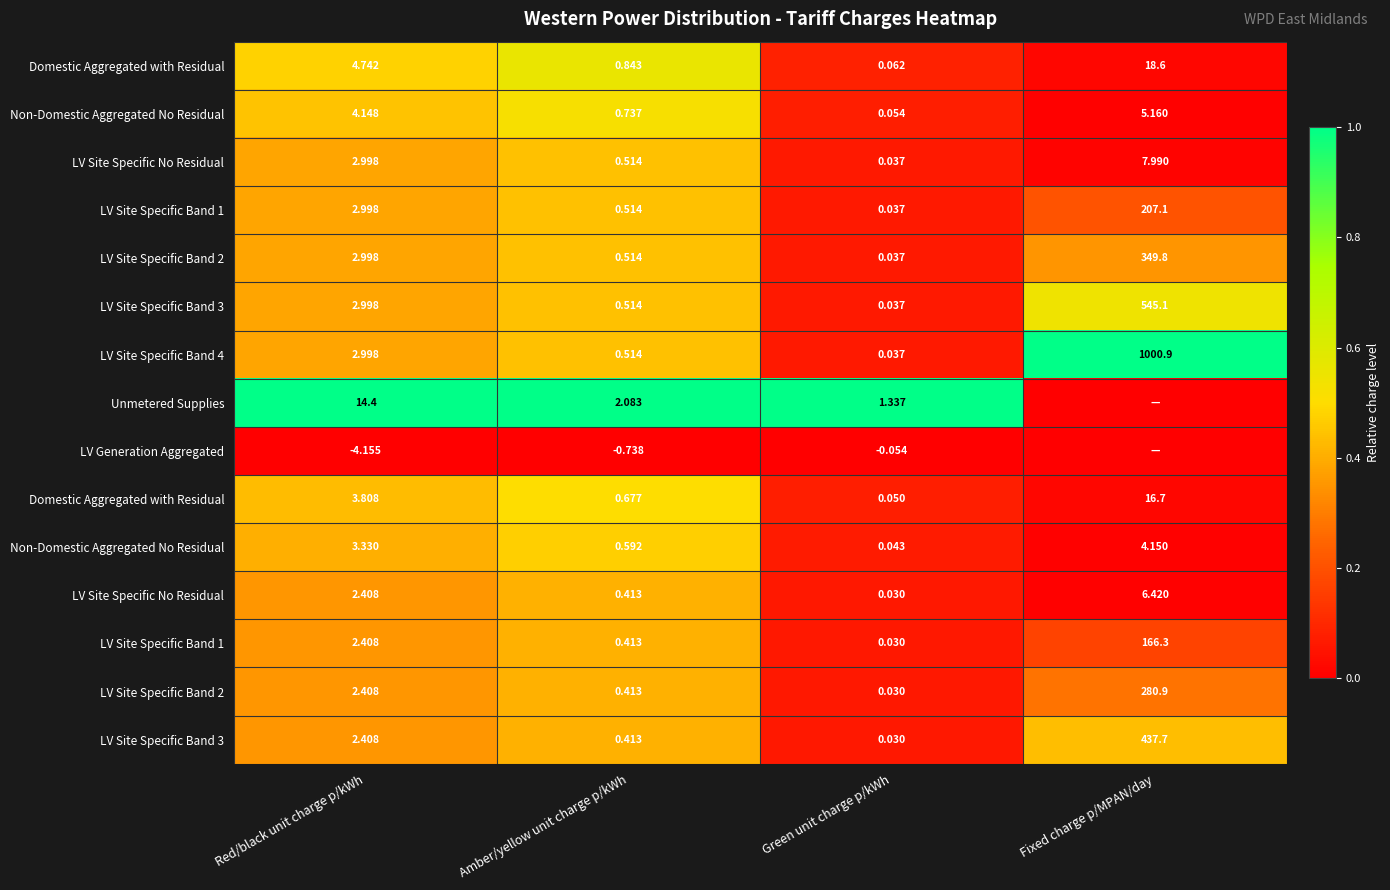

At how many categories does at least one series exceed 0?

4